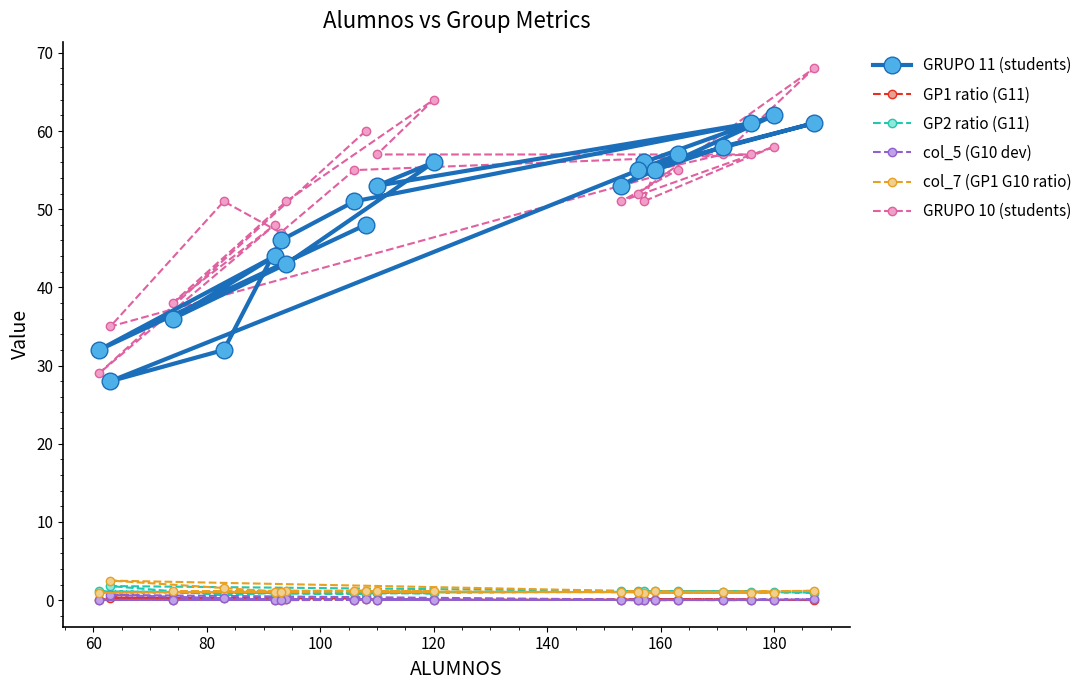

How many positive values does the col_5 (G10 dev) series have?

17